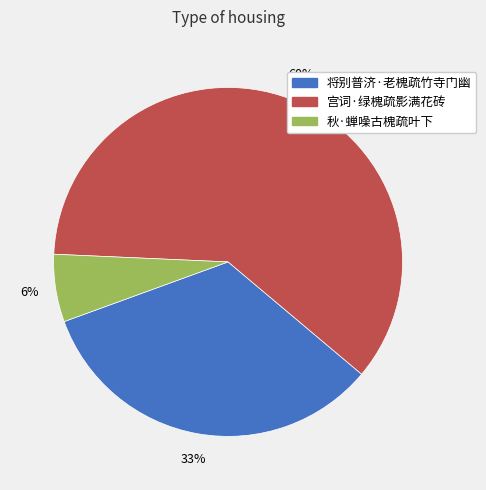

What is the ratio of the value at 宫词·绿槐疏影满花砖 to the value at 将别普济·老槐疏竹寺门幽?

1.8